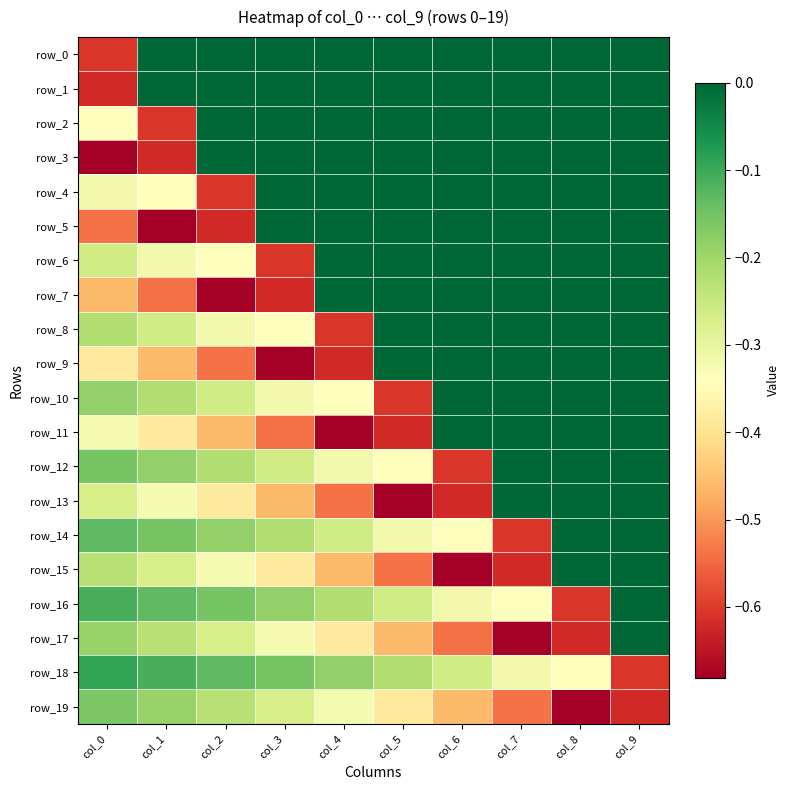

How many data points in row_7 are less than 0?

4